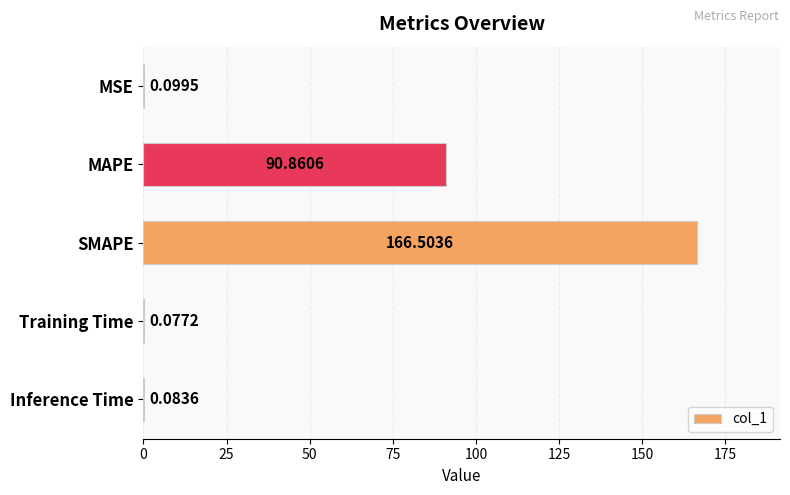

Which category has the highest value across all series?

SMAPE